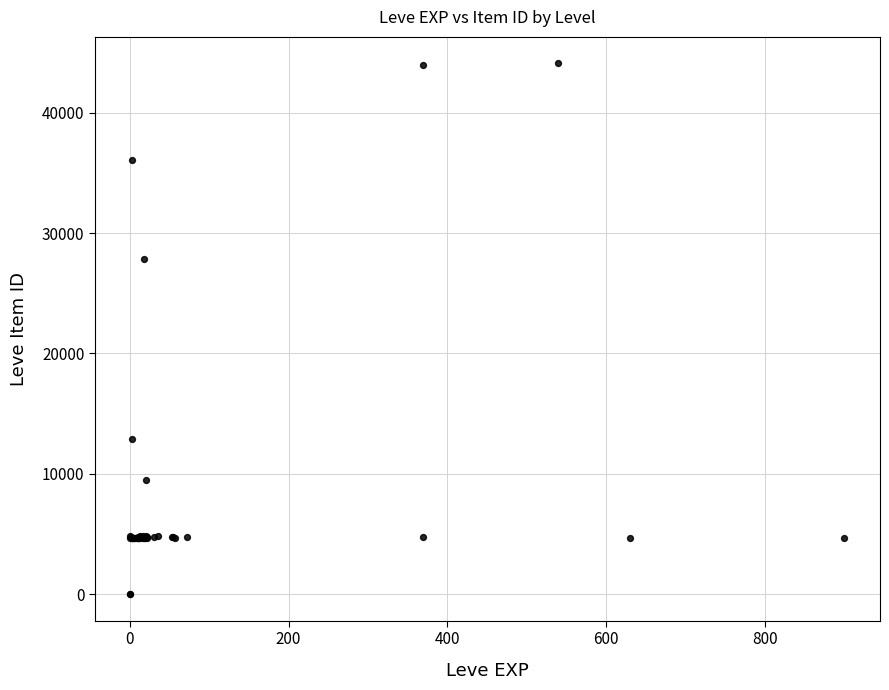

What Y value in the scatter plot is closest to 22048?

27884